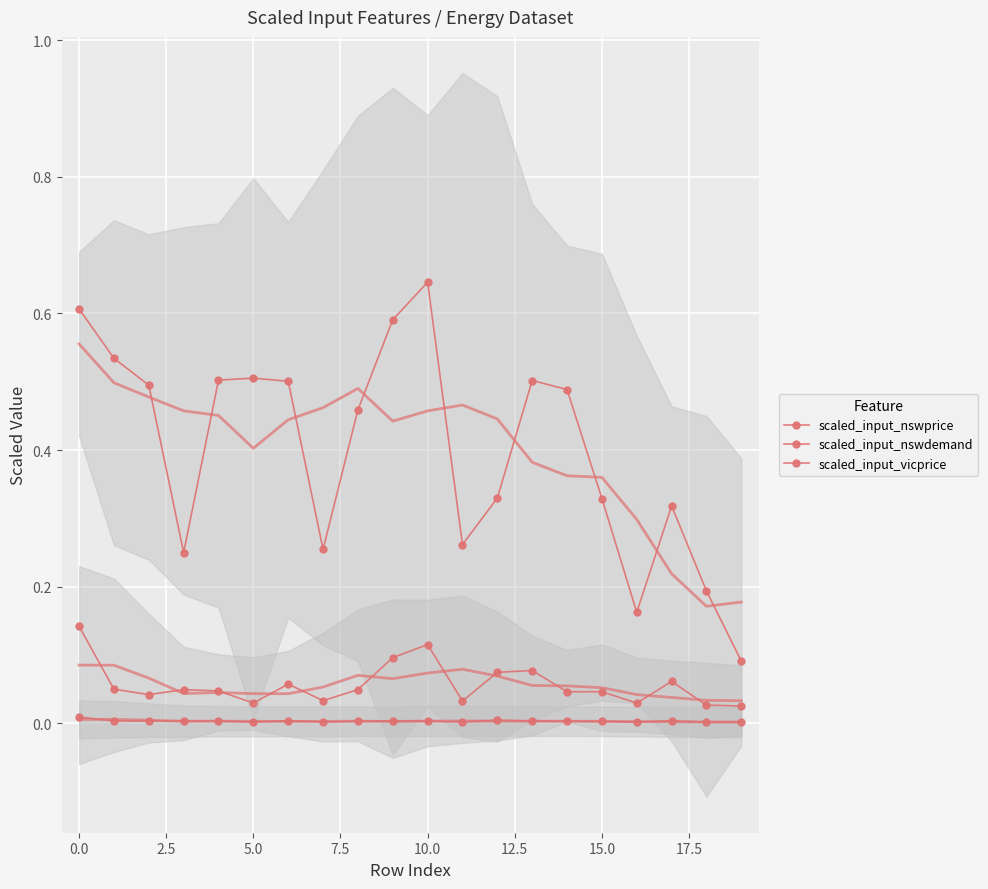

At which category is the sum across all series the highest?

10